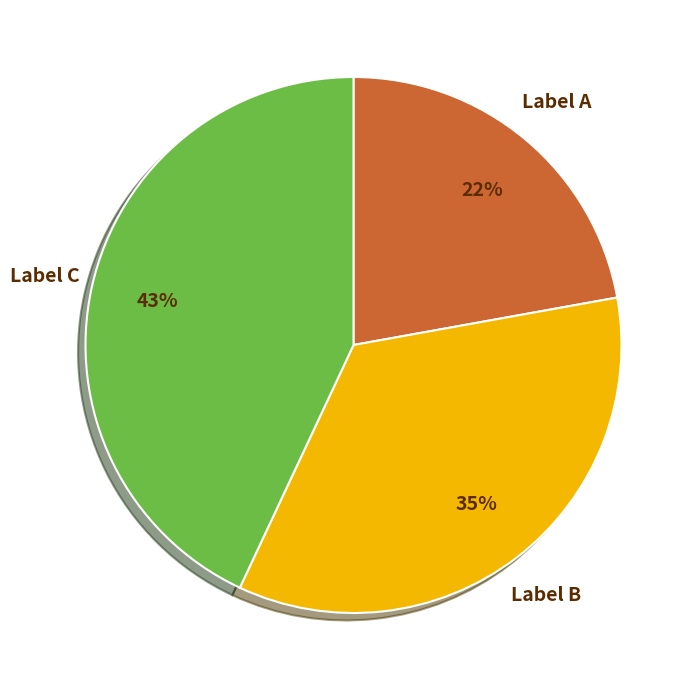

Does any single category account for the majority?

No